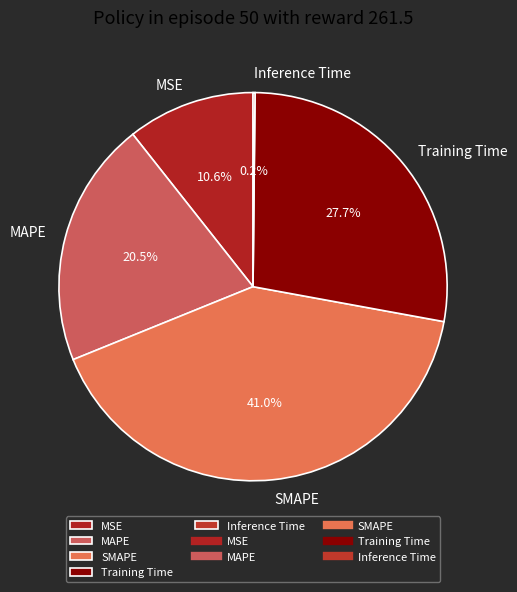

Which category has the biggest portion of the pie?

SMAPE